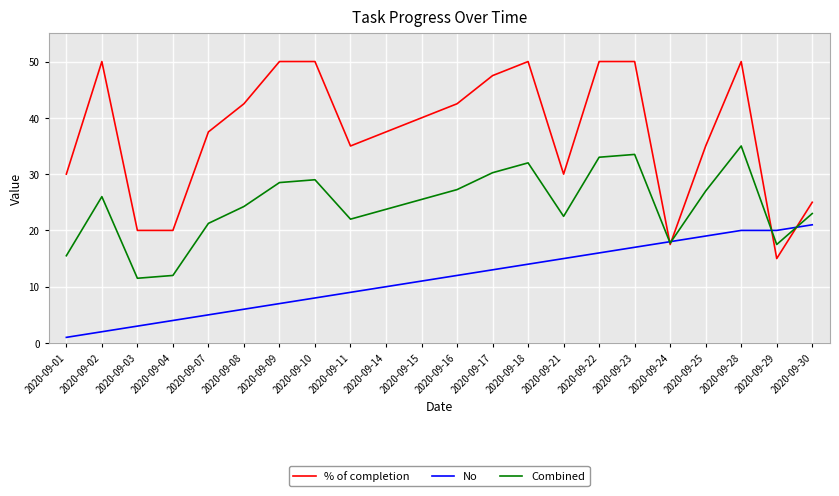

What is the highest value of the % of completion series?

50.0